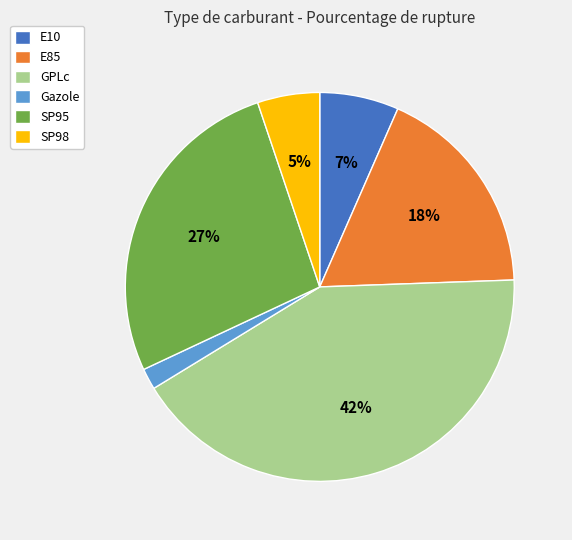

How many slices are in this pie chart?

6